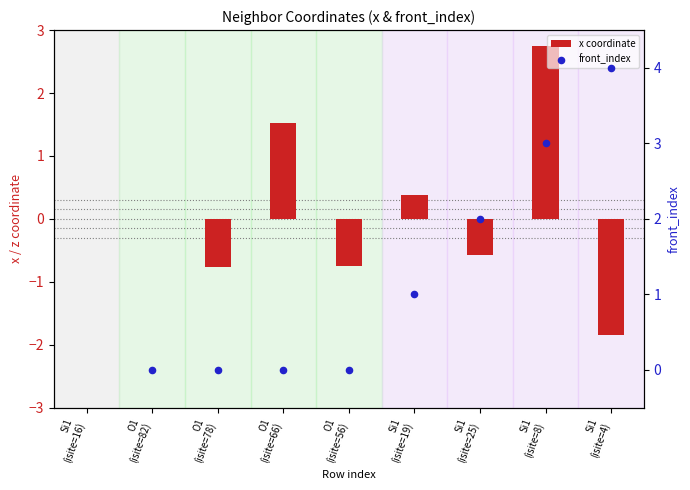

Which series has the widest spread of Y values?

x coordinate